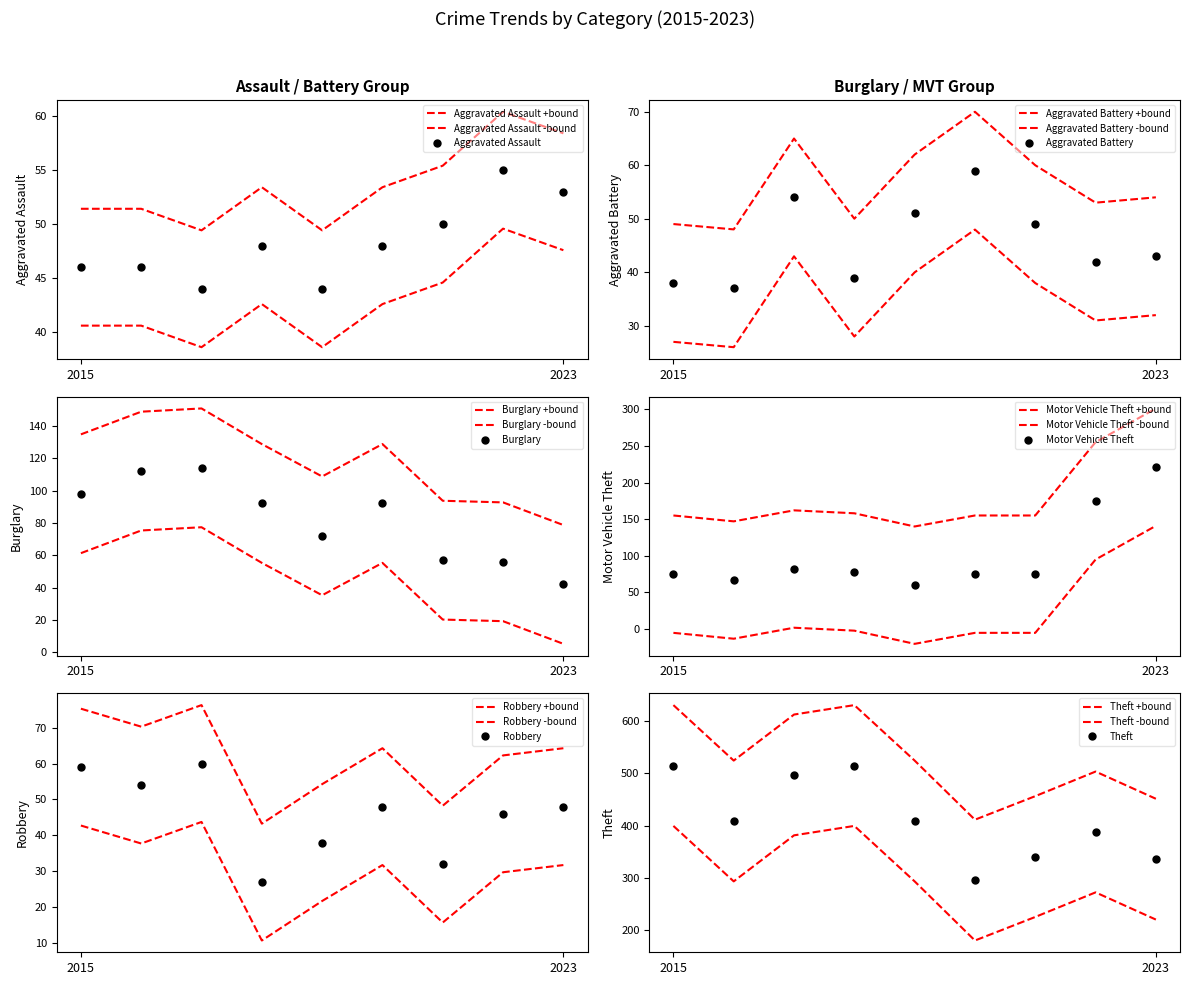

Is it true that Aggravated Assault equals 76.3 at 2021?

False